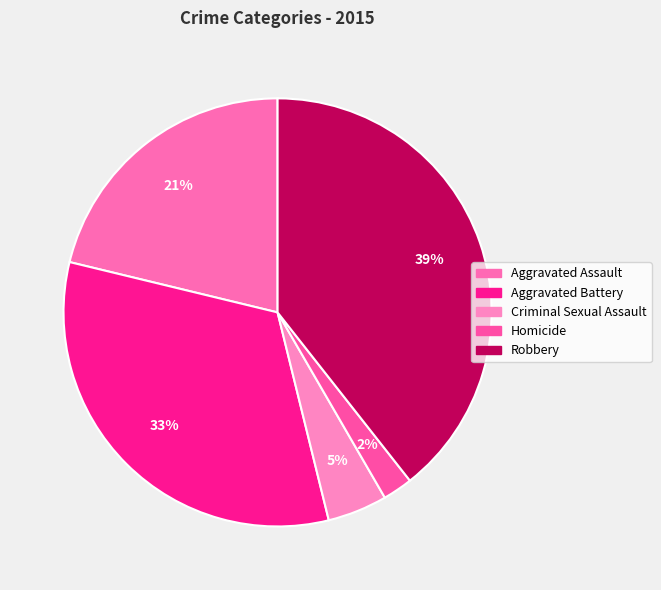

To the nearest percent, what is the average slice percentage?

20%